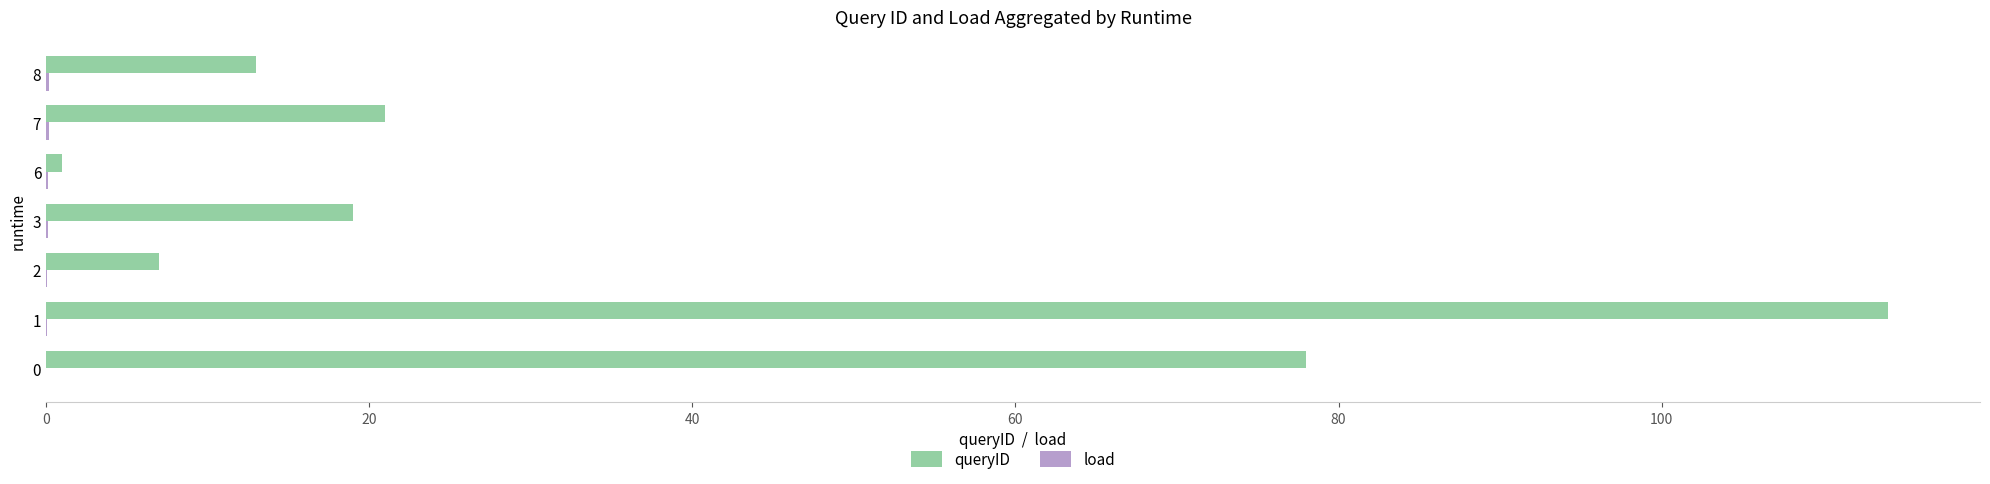

Between 3 and 6, which series saw the biggest shift?

queryID